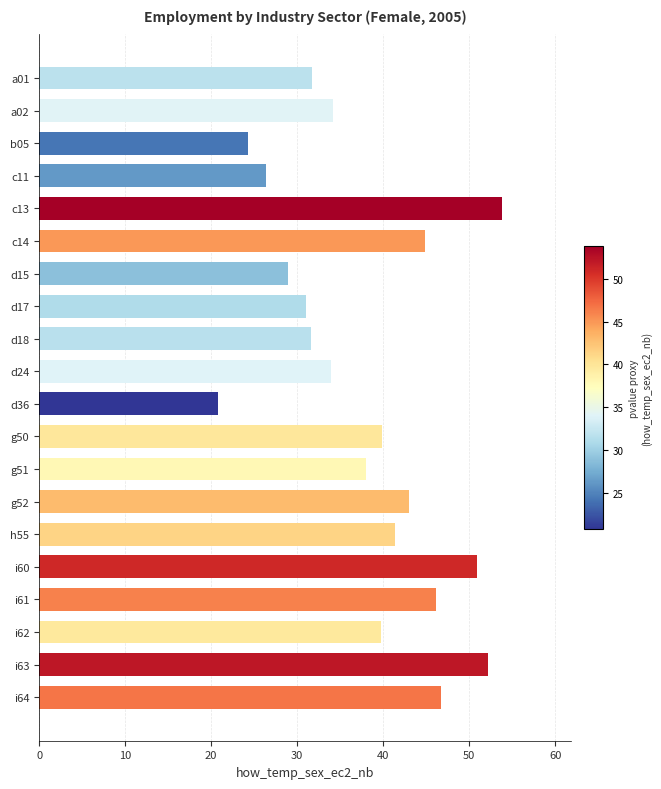

How many distinct data groups are displayed?

1